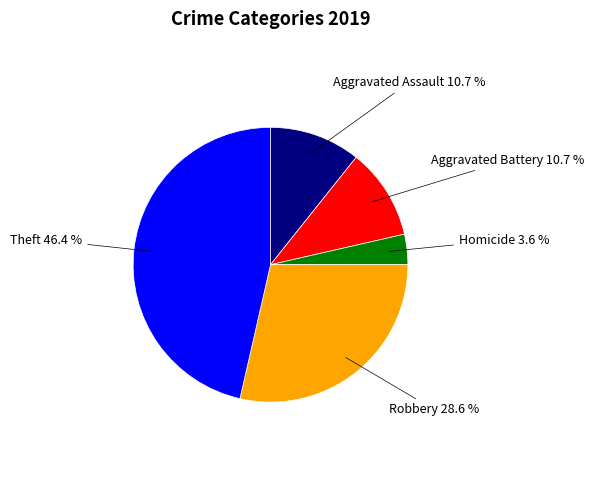

Is there a majority slice in this chart?

No